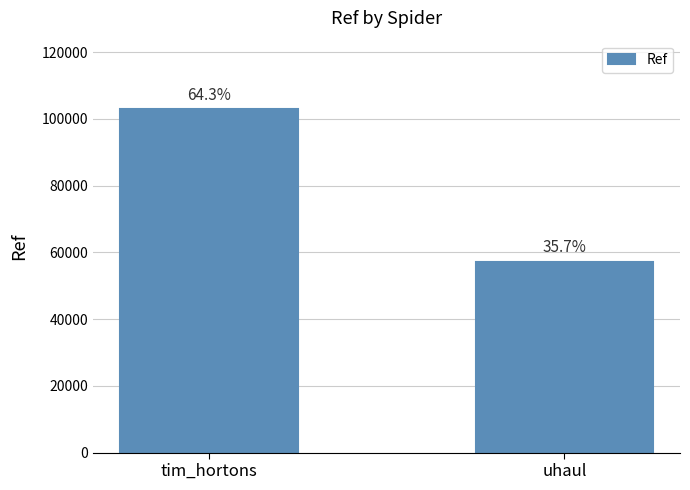

Does the chart contain any negative values?

No